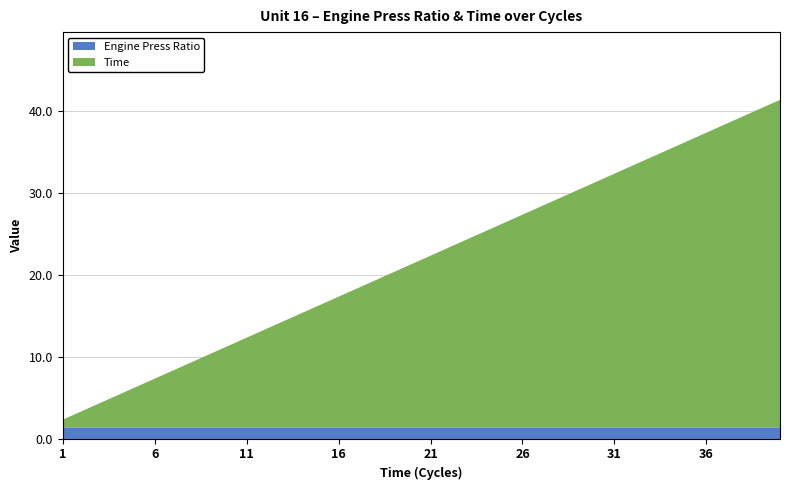

Reading right to left, list all the values displayed in this chart.

Engine Press Ratio: 1.3	1.3	1.3	1.3	1.3	1.3	1.3	1.3	1.3	1.3	1.3	1.3	1.3	1.3	1.3	1.3	1.3	1.3	1.3	1.3	1.3	1.3	1.3	1.3	1.3	1.3	1.3	1.3	1.3	1.3	1.3	1.3	1.3	1.3	1.3	1.3	1.3	1.3	1.3	1.3
Time: 40.0	39.0	38.0	37.0	36.0	35.0	34.0	33.0	32.0	31.0	30.0	29.0	28.0	27.0	26.0	25.0	24.0	23.0	22.0	21.0	20.0	19.0	18.0	17.0	16.0	15.0	14.0	13.0	12.0	11.0	10.0	9.0	8.0	7.0	6.0	5.0	4.0	3.0	2.0	1.0